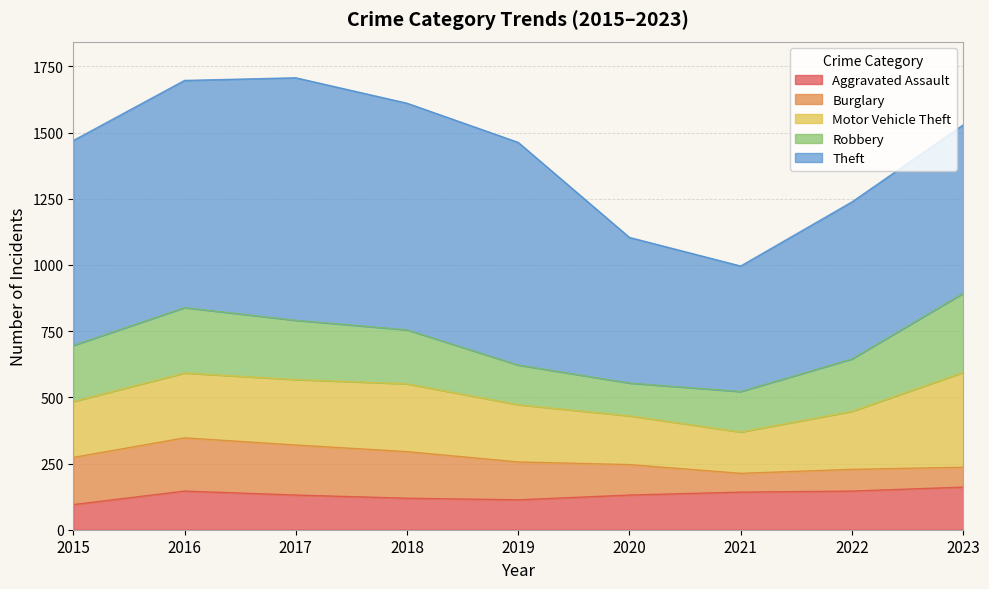

Reading left to right, transcribe all the data shown in this chart.

Aggravated Assault: 2015=95	2016=146	2017=131	2018=119	2019=113	2020=131	2021=142	2022=146	2023=161
Burglary: 2015=178	2016=201	2017=189	2018=176	2019=143	2020=115	2021=71	2022=82	2023=75
Motor Vehicle Theft: 2015=211	2016=245	2017=247	2018=256	2019=216	2020=184	2021=156	2022=219	2023=358
Robbery: 2015=212	2016=247	2017=224	2018=204	2019=150	2020=124	2021=153	2022=198	2023=299
Theft: 2015=774	2016=858	2017=916	2018=856	2019=841	2020=550	2021=474	2022=593	2023=636